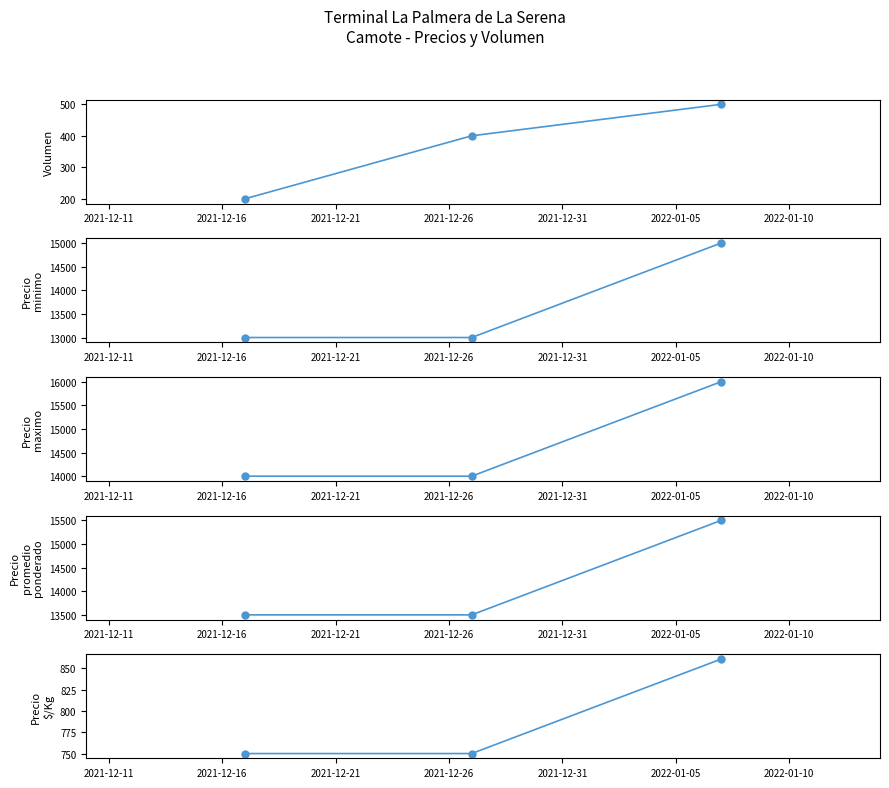

Rank the series at 2021-12-21 from highest to lowest value.

Precio maximo, Precio promedio ponderado, Precio minimo, Precio $/Kg, Volumen